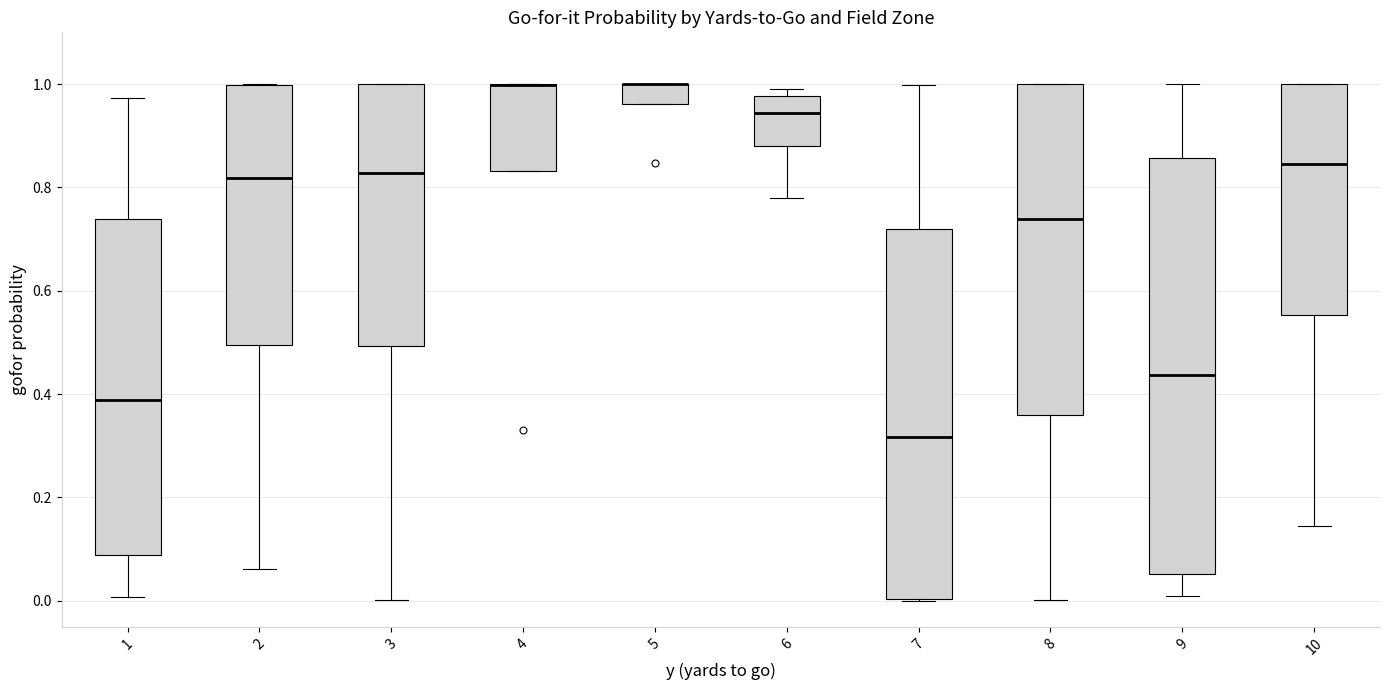

Comparing the boxes themselves (not the whiskers), which one is the tallest?

9